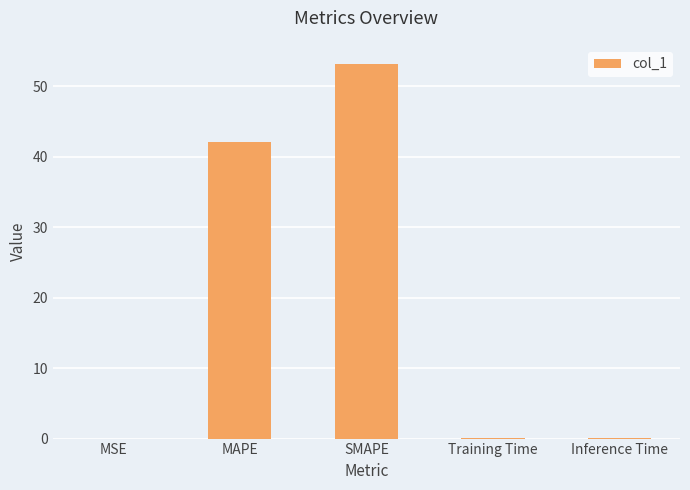

What is the sum of all values?

95.5